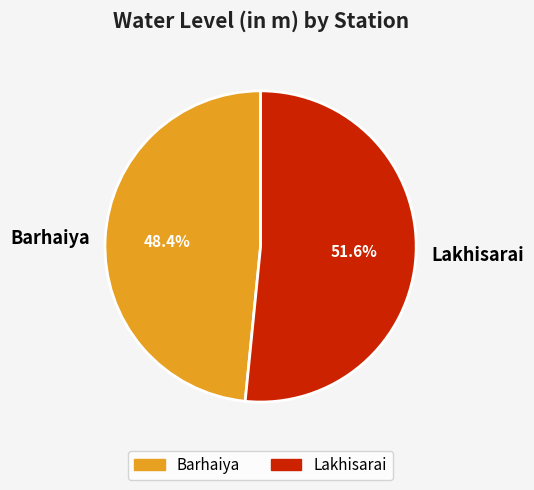

What is the largest slice in the pie chart?

Lakhisarai